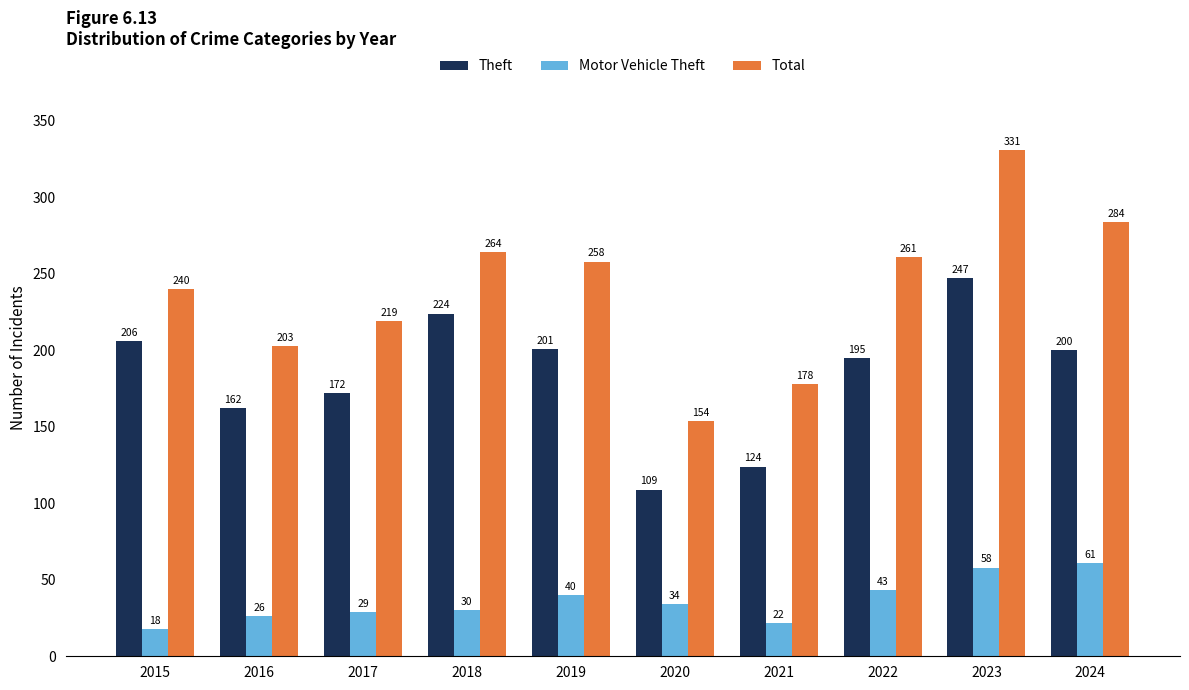

How many categories are shown in the chart?

10